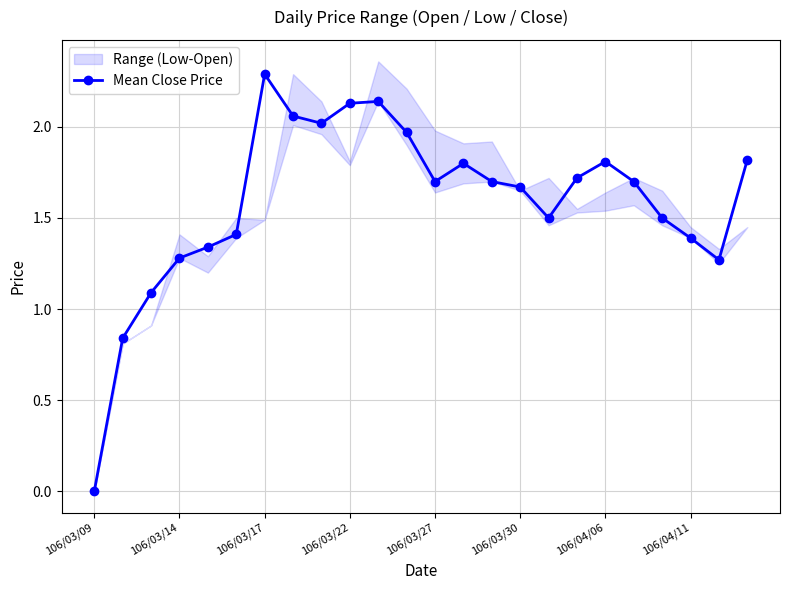

Where is the first local minimum?

8